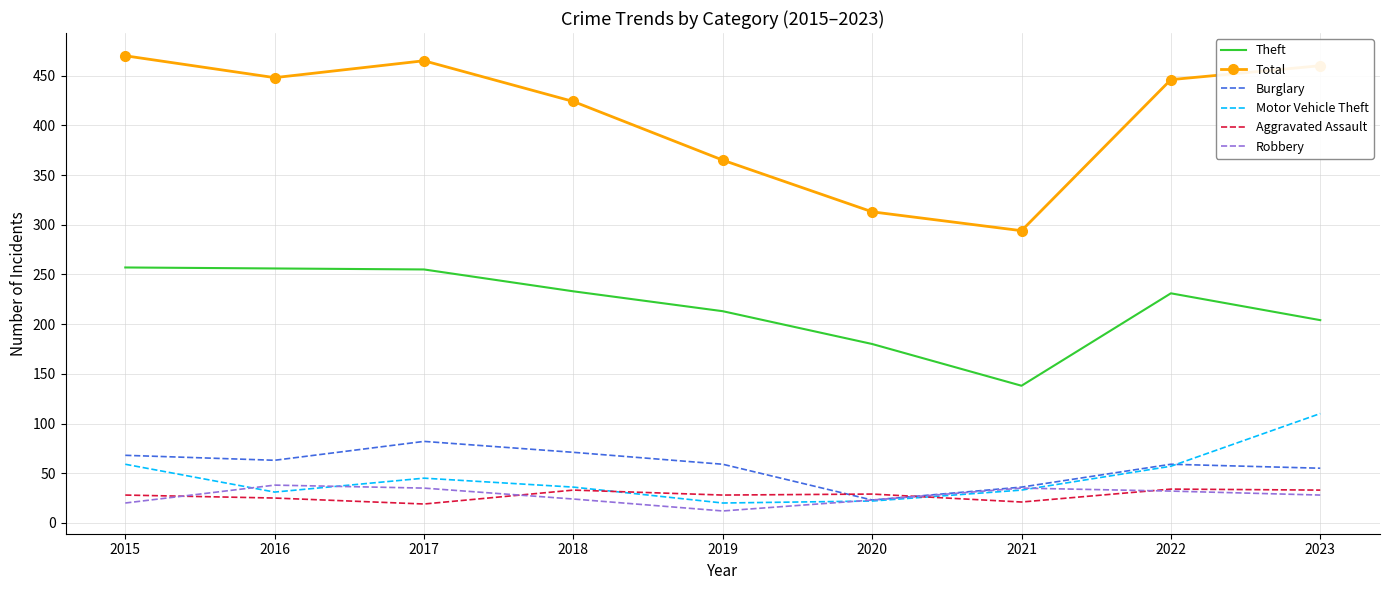

Which label corresponds to the largest value in the chart?

2015